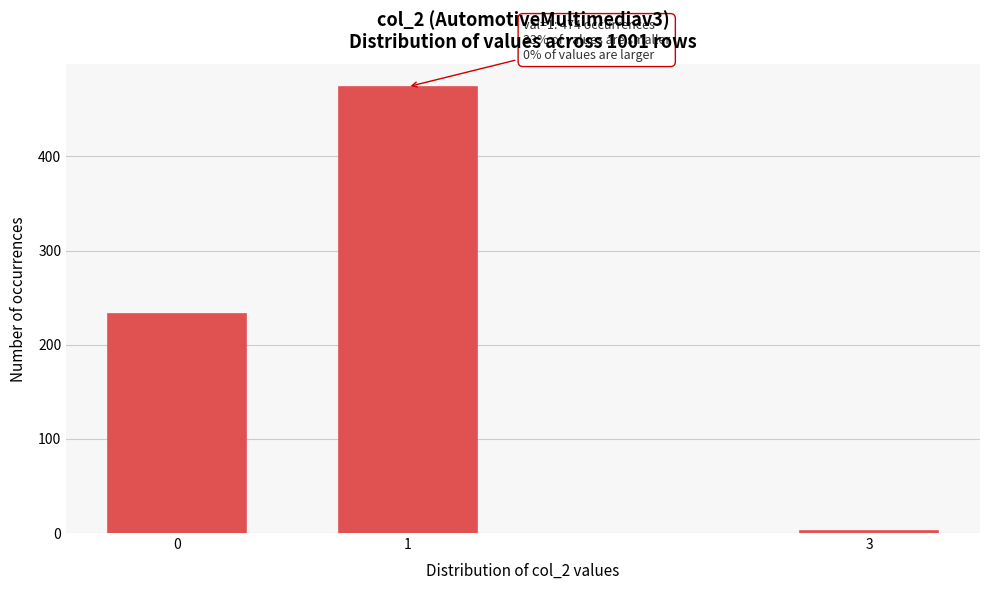

Reading left to right, what are all the values shown in this chart?

233	474	2